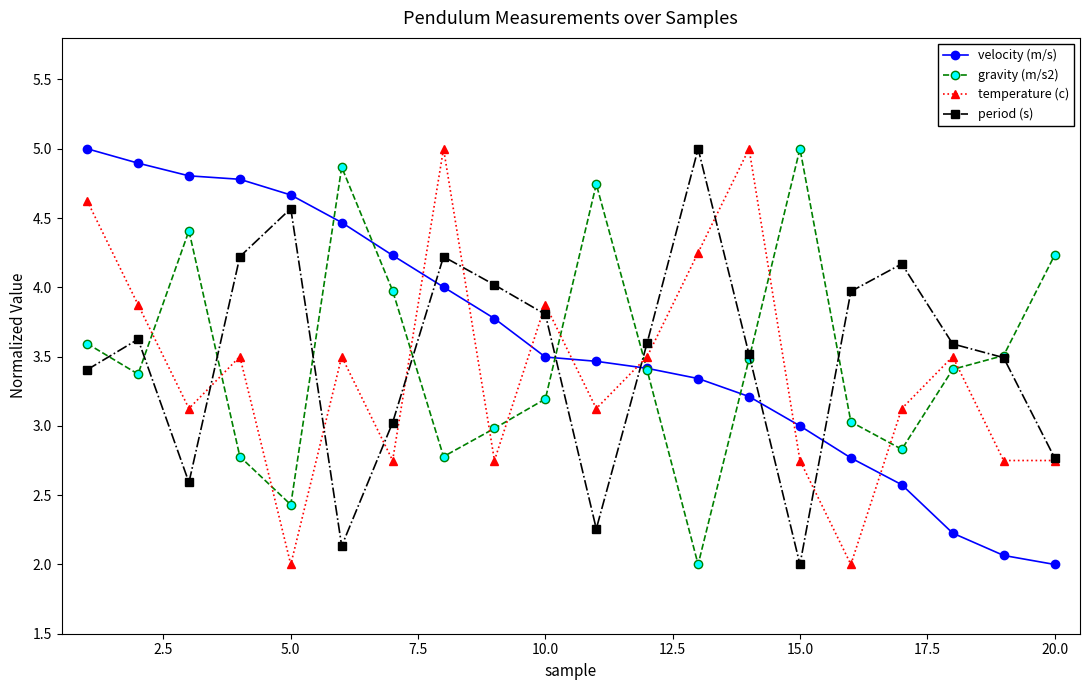

What are all the series names shown in the legend?

velocity (m/s), gravity (m/s2), temperature (c), period (s)